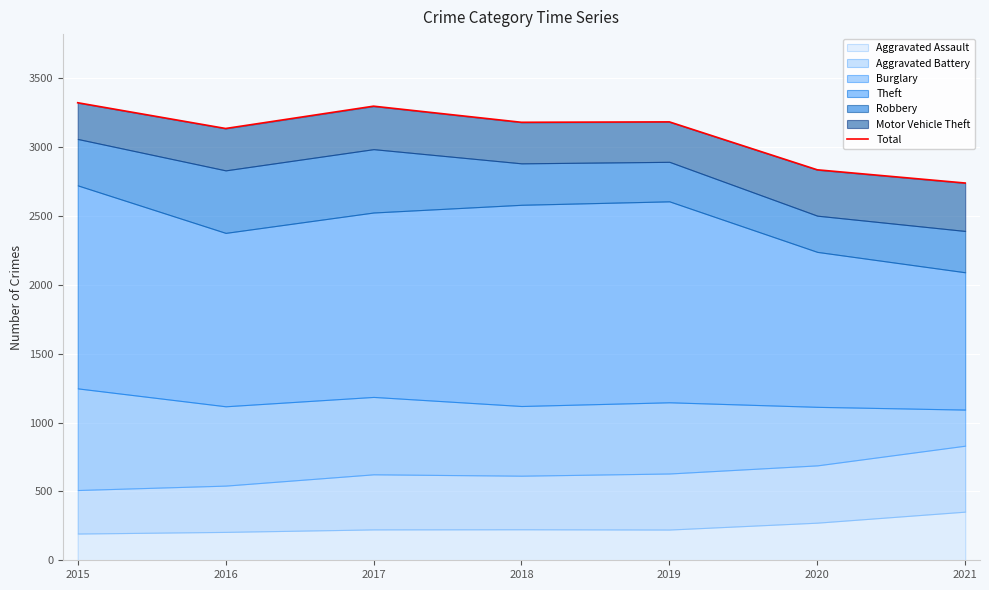

What is the ratio of the value at 2020 to the value at 2015?

0.9